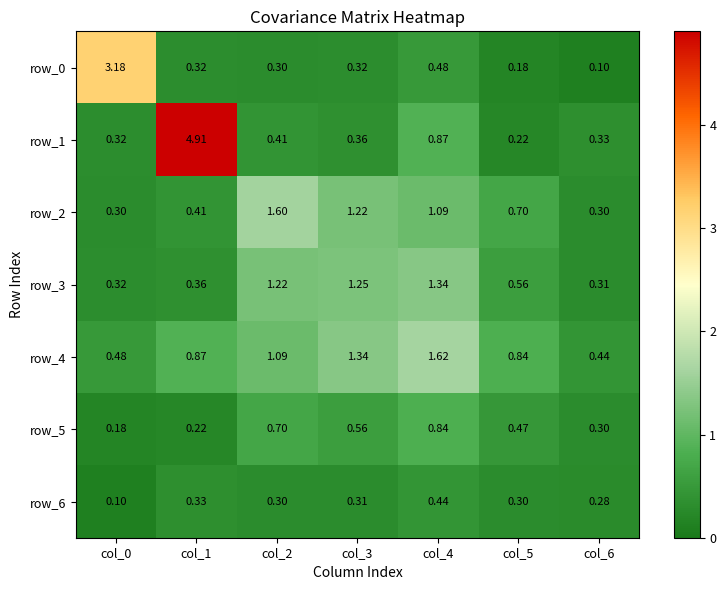

Read the row_2 value at col_4.

1.1